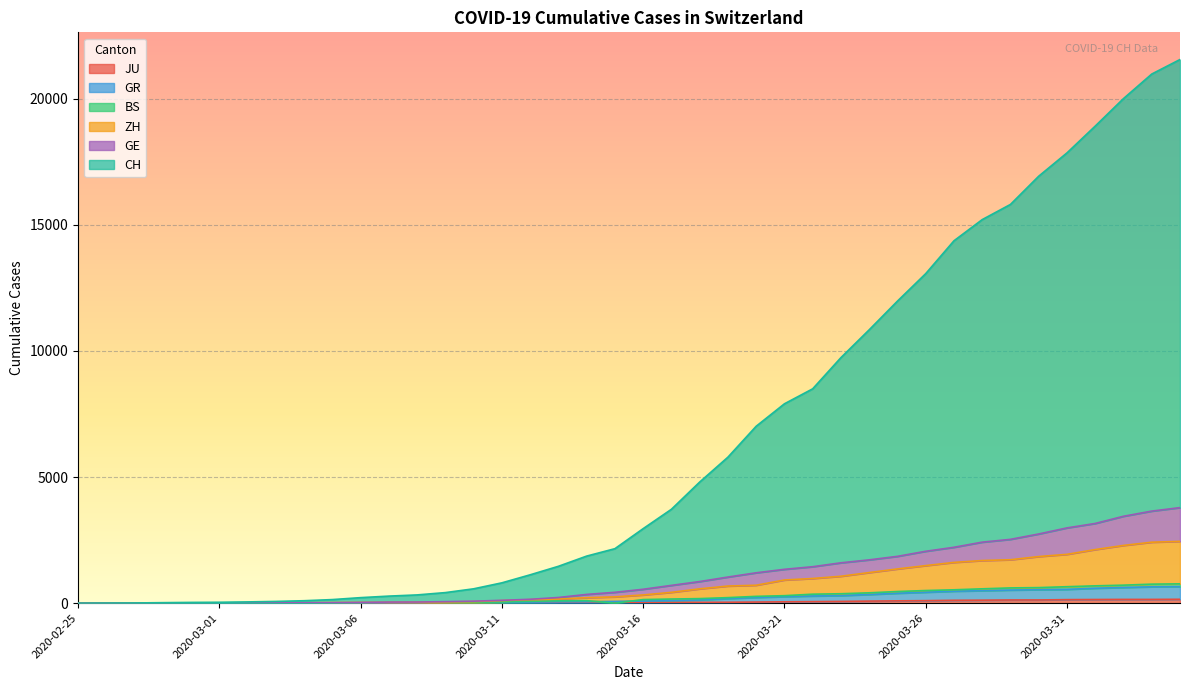

Between 2020-03-22 and 2020-04-01, which is larger?

2020-04-01